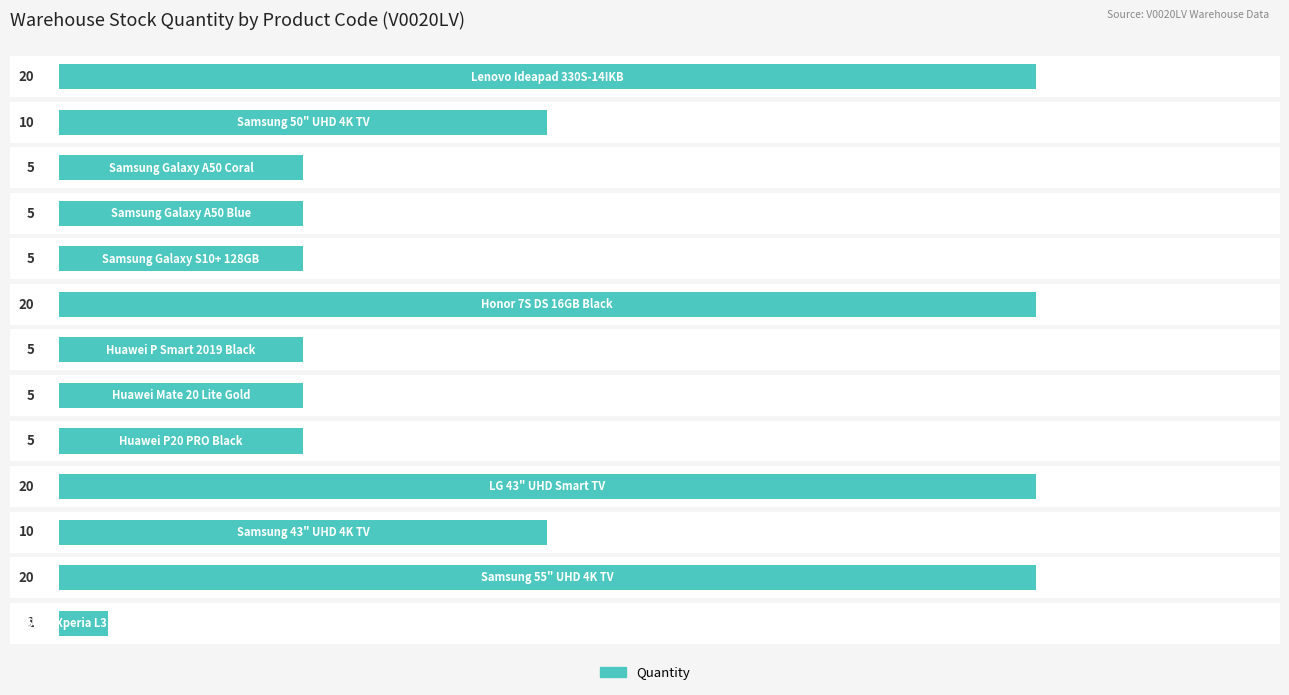

Reading left to right, transcribe all the data shown in this chart.

1	20	10	20	5	5	5	20	5	5	5	10	20